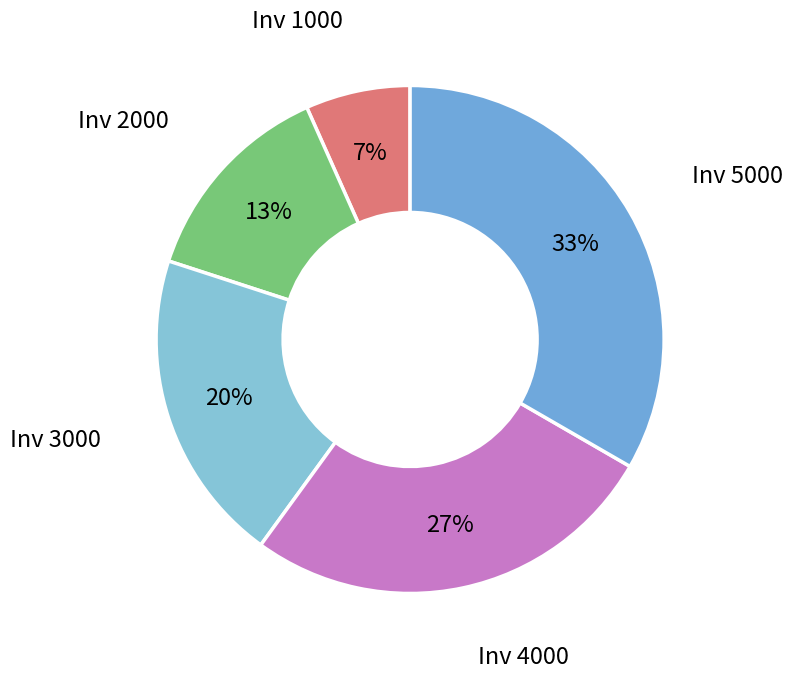

Which slice is the smallest?

Inv 1000